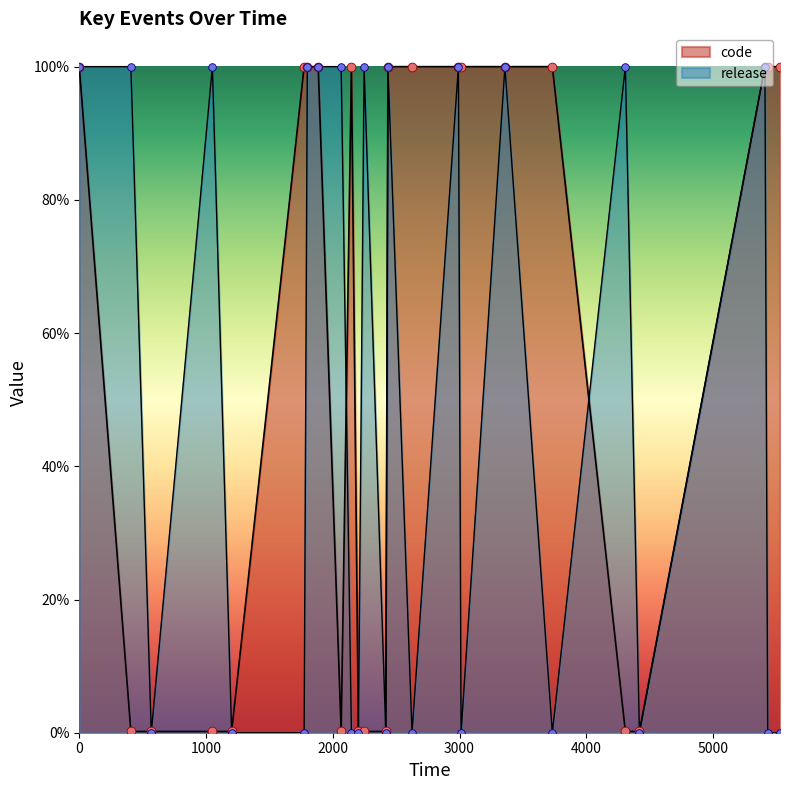

What is the total value across all series at 3012?

1.0